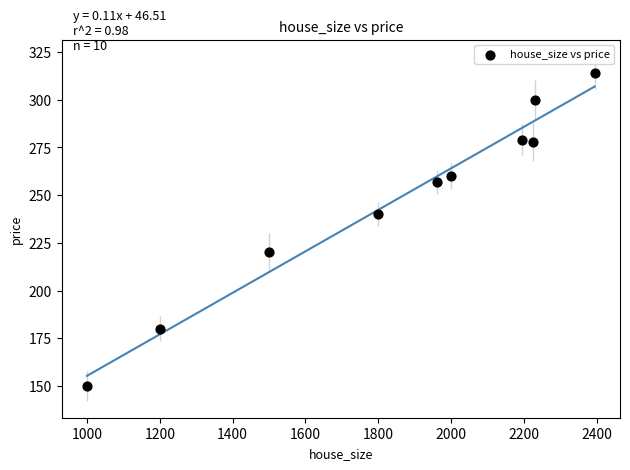

What is the average X value?

1850